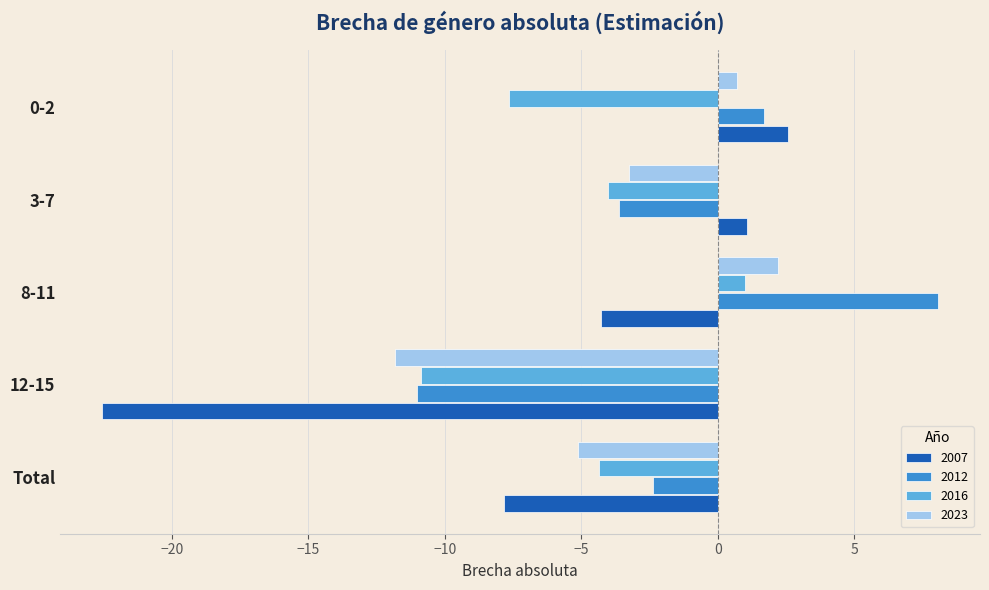

What is the minimum value for 2016?

-10.9